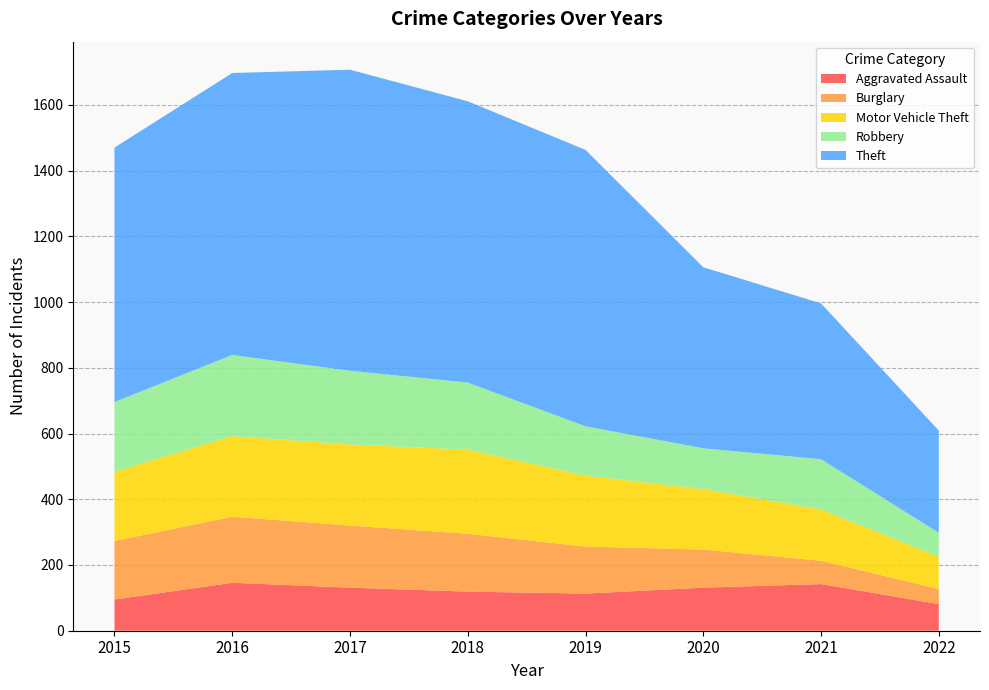

Reading left to right, extract all data points from this chart.

Aggravated Assault: 2015=95	2016=146	2017=131	2018=119	2019=113	2020=131	2021=142	2022=81
Burglary: 2015=178	2016=201	2017=189	2018=176	2019=143	2020=116	2021=71	2022=46
Motor Vehicle Theft: 2015=211	2016=245	2017=247	2018=256	2019=216	2020=184	2021=156	2022=98
Robbery: 2015=212	2016=247	2017=224	2018=204	2019=150	2020=124	2021=153	2022=73
Theft: 2015=774	2016=858	2017=916	2018=856	2019=841	2020=551	2021=474	2022=311